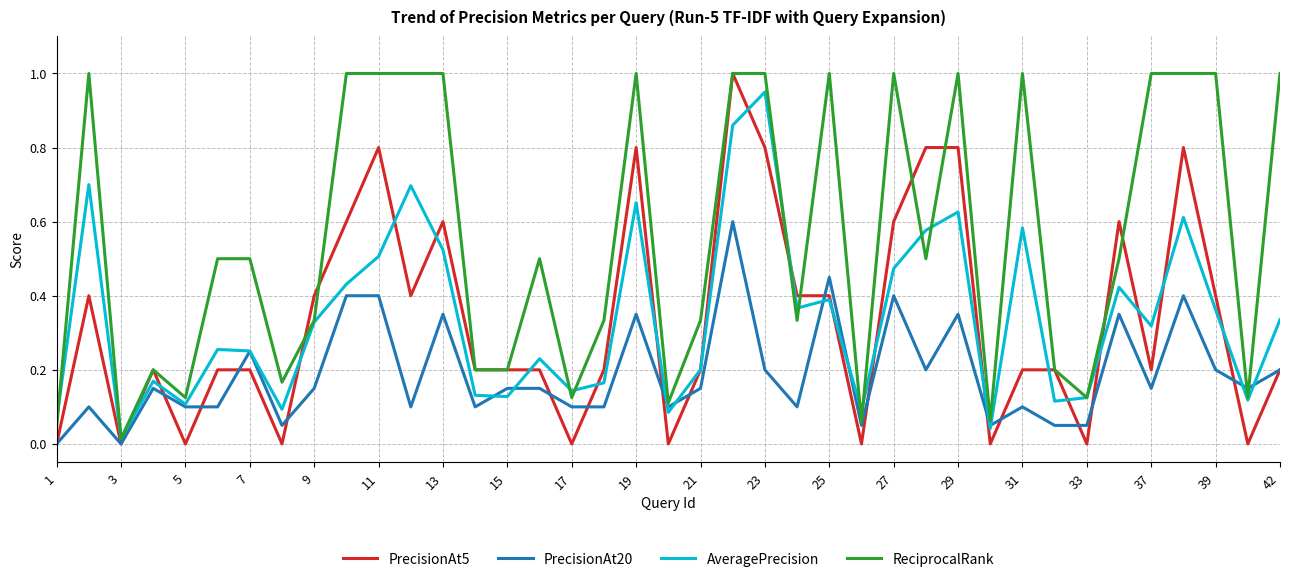

How many lines are shown in the chart?

4